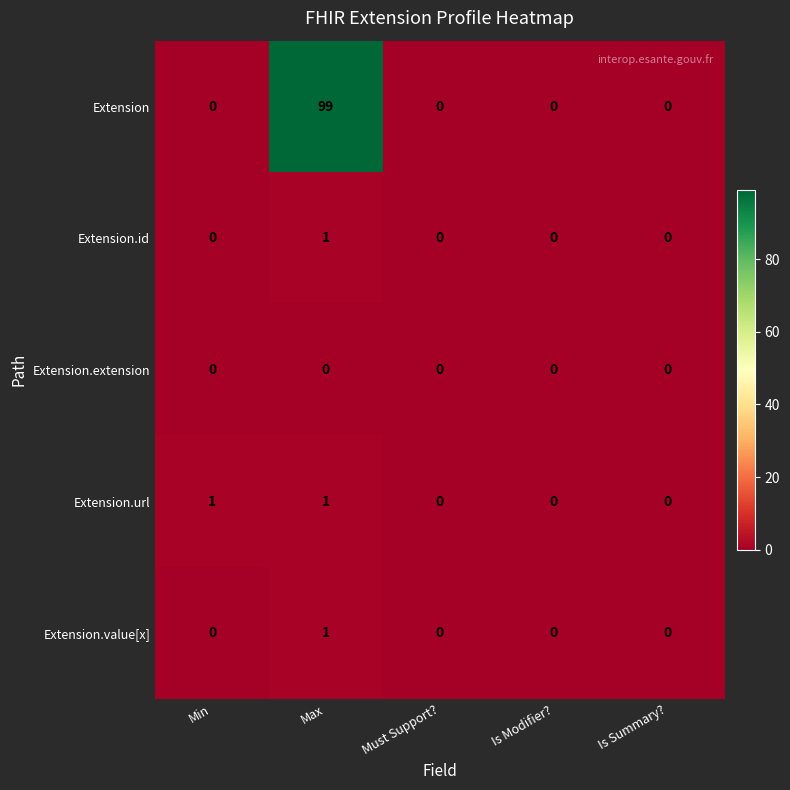

The Extension.extension series shows 0 at Is Modifier?. True or false?

True